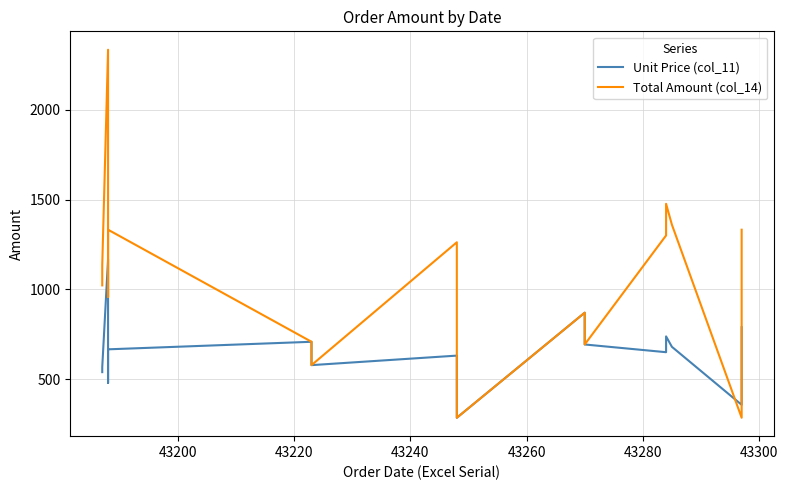

Reading left to right, transcribe all the data shown in this chart.

Unit Price (col_11): 539	550	567	1167	479	583	666	708	578	631	285	870	693	650	712	738	680	357	789
Total Amount (col_14): 1022	1100	1134	2334	958	1166	1332	708	578	1262	285	870	693	1300	1424	1476	1360	285	1332